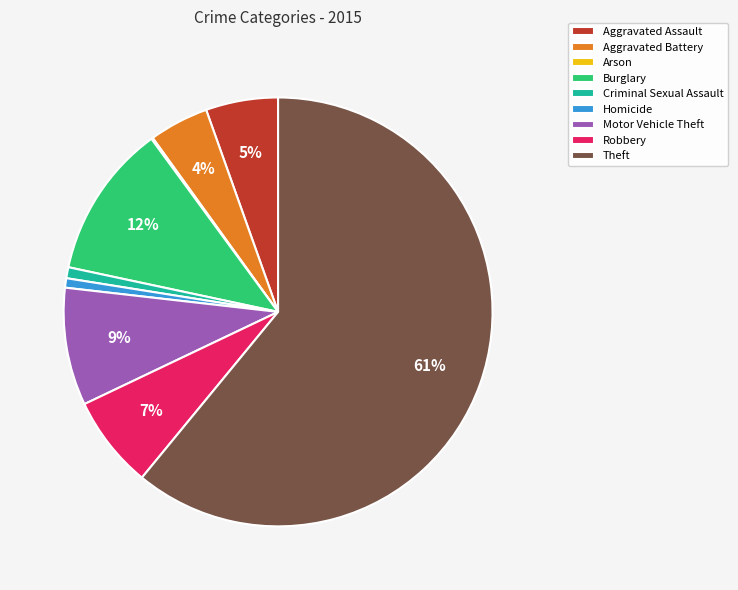

Which category has the biggest portion of the pie?

Theft